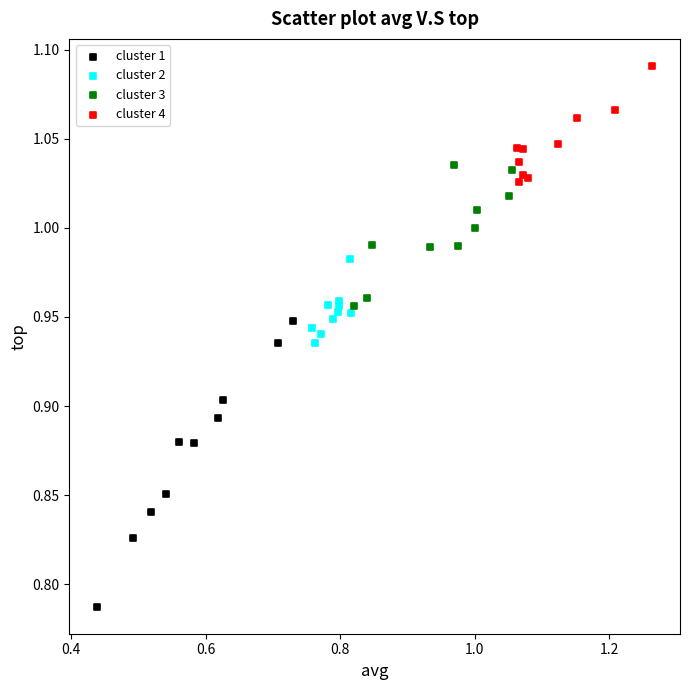

Which series has the widest spread of Y values?

cluster 1